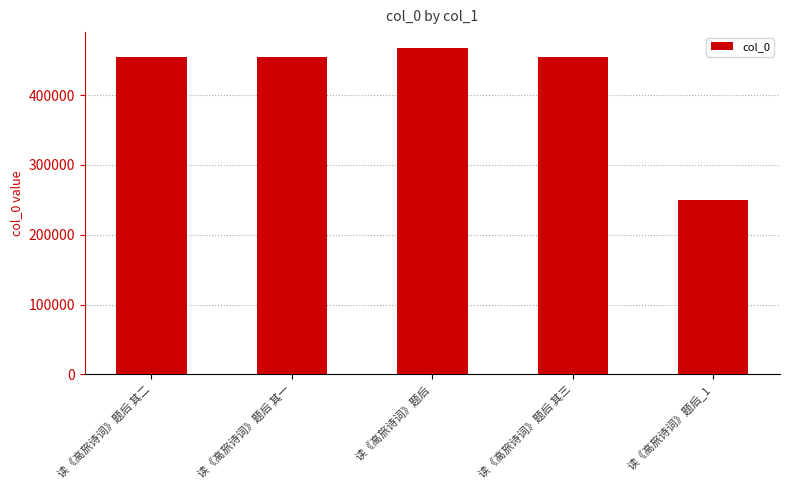

What is the sum of all values?

2079741